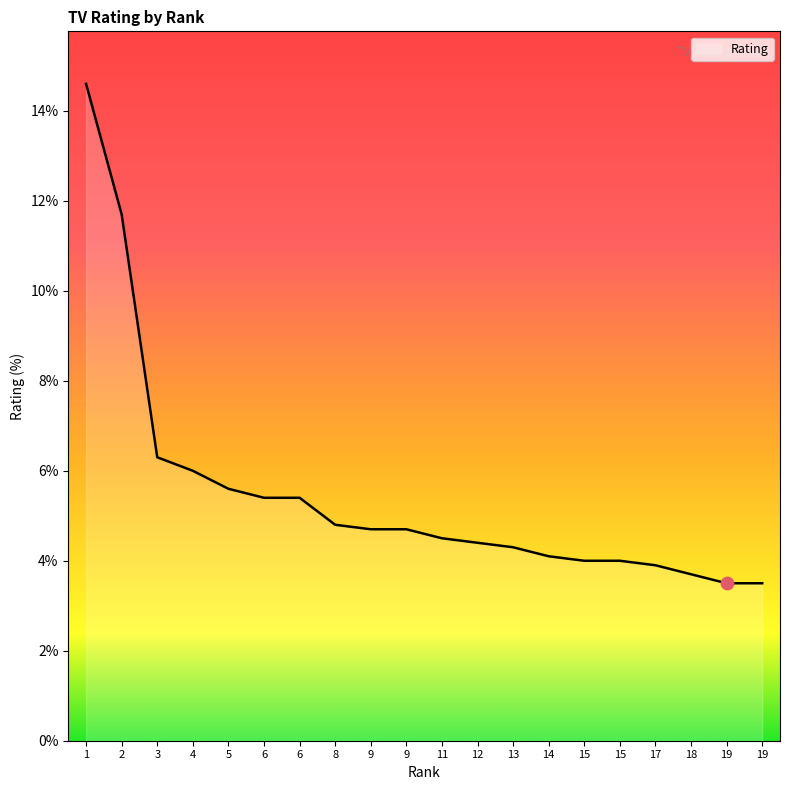

What is the ratio of the value at 12 to the value at 11?

1.0